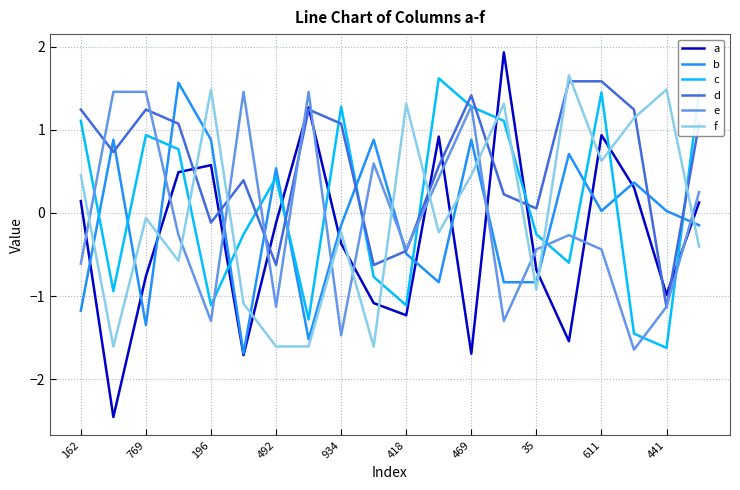

Which series has the largest range (max minus min)?

a